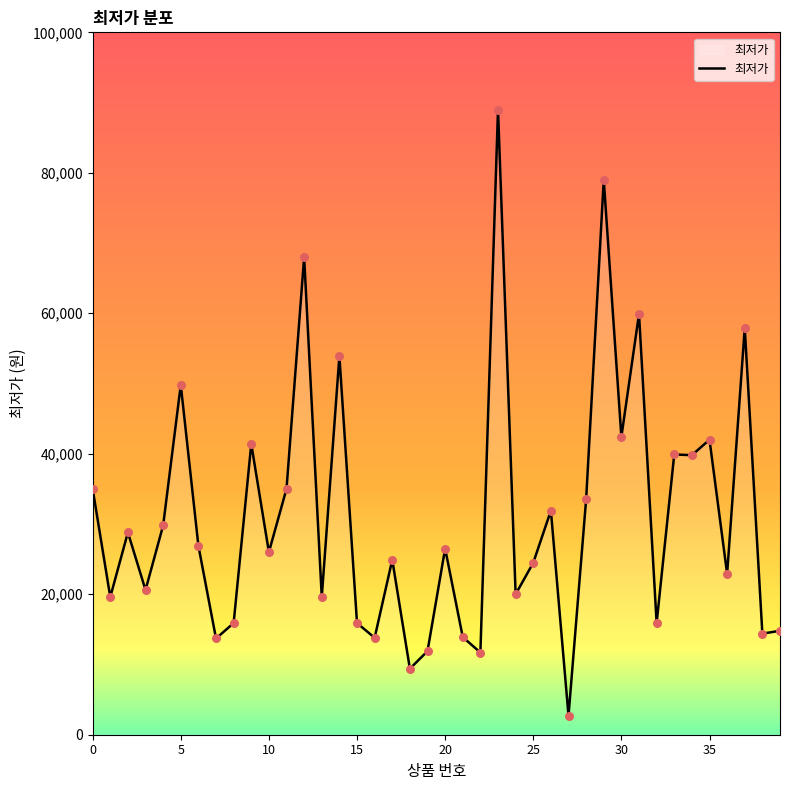

What is the difference between the maximum and minimum values?

86300